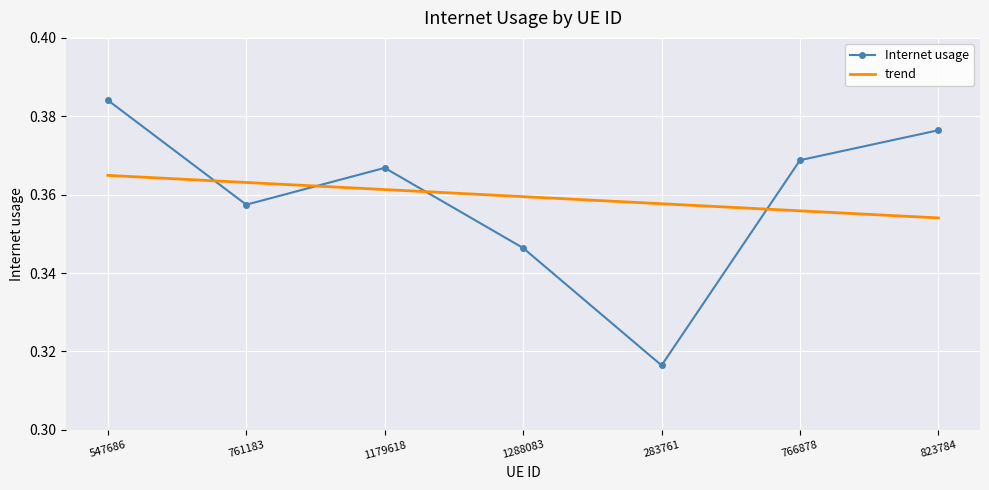

What are all the series names shown in the legend?

Internet usage, trend